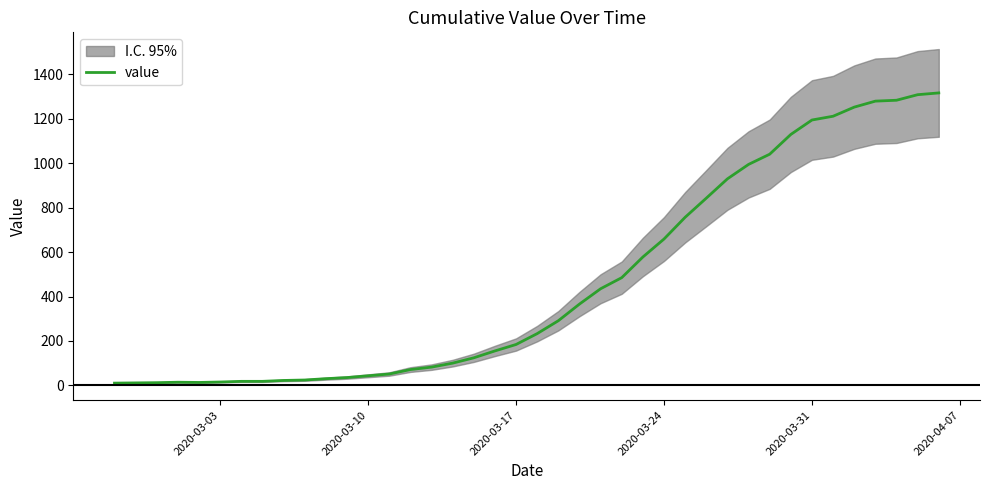

What is the maximum value for value?

1317